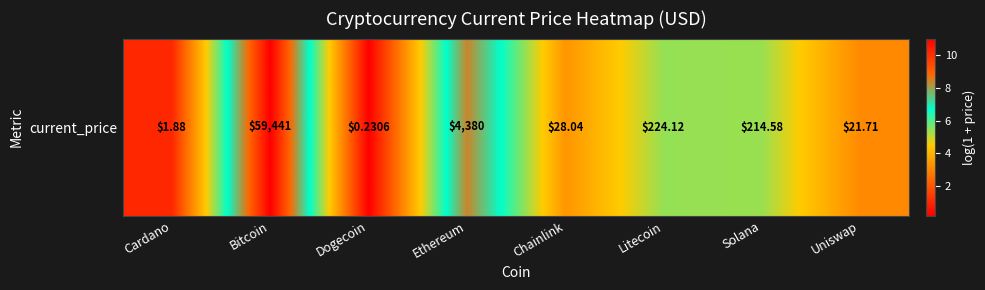

The value at Ethereum is 8.4. True or false?

True